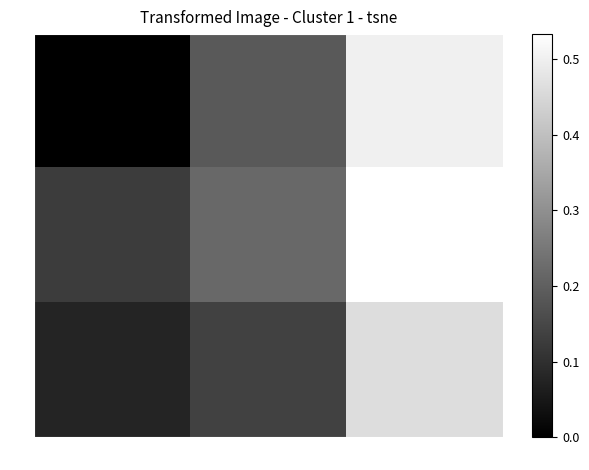

Between y and z, which series saw the biggest shift?

E3